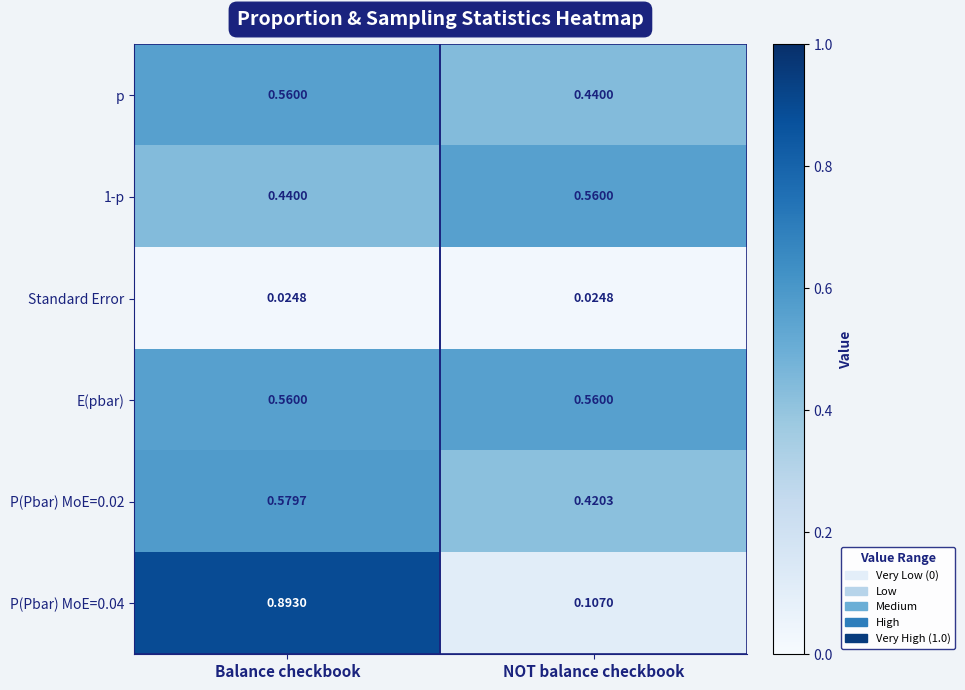

List the labels in order of 1-p value, smallest first.

Balance checkbook, NOT balance checkbook